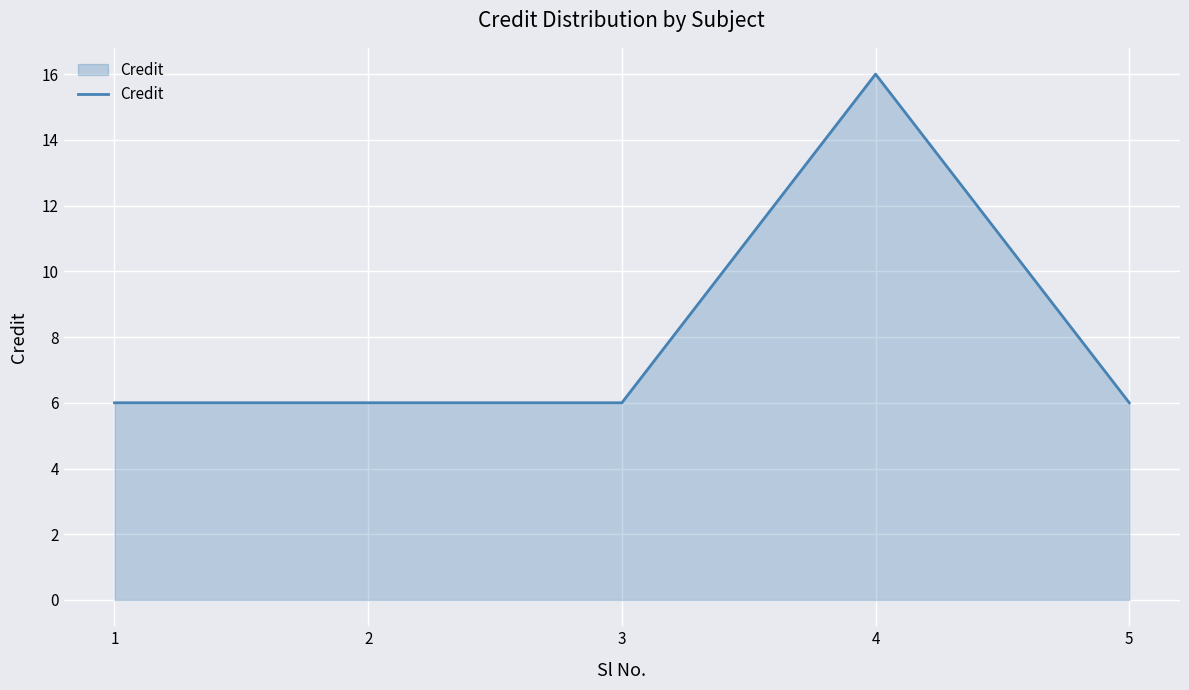

What is the difference between the maximum and minimum values?

10